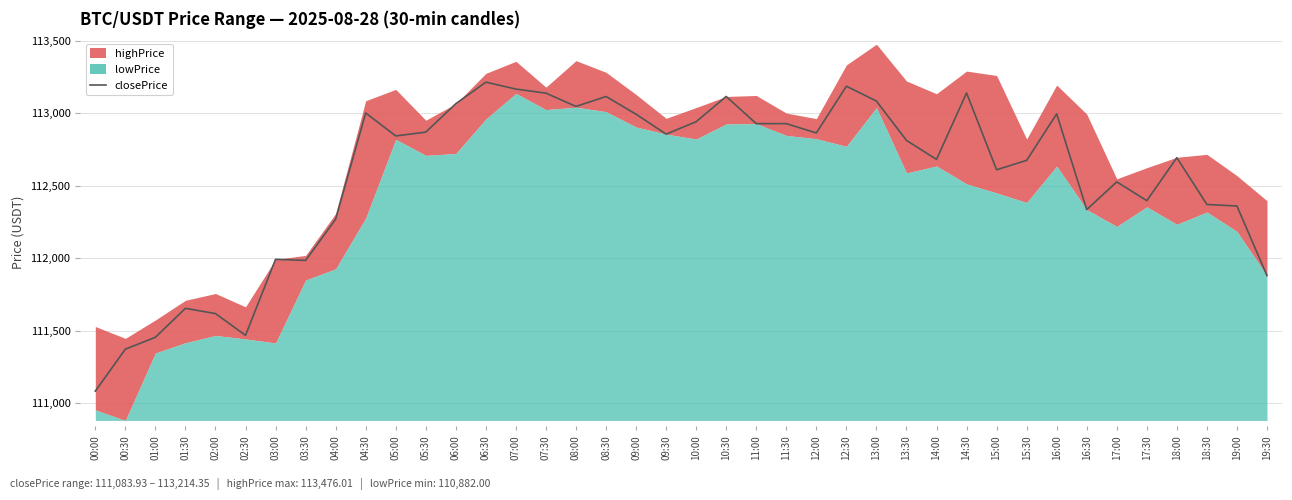

What is the average value?

112568.6